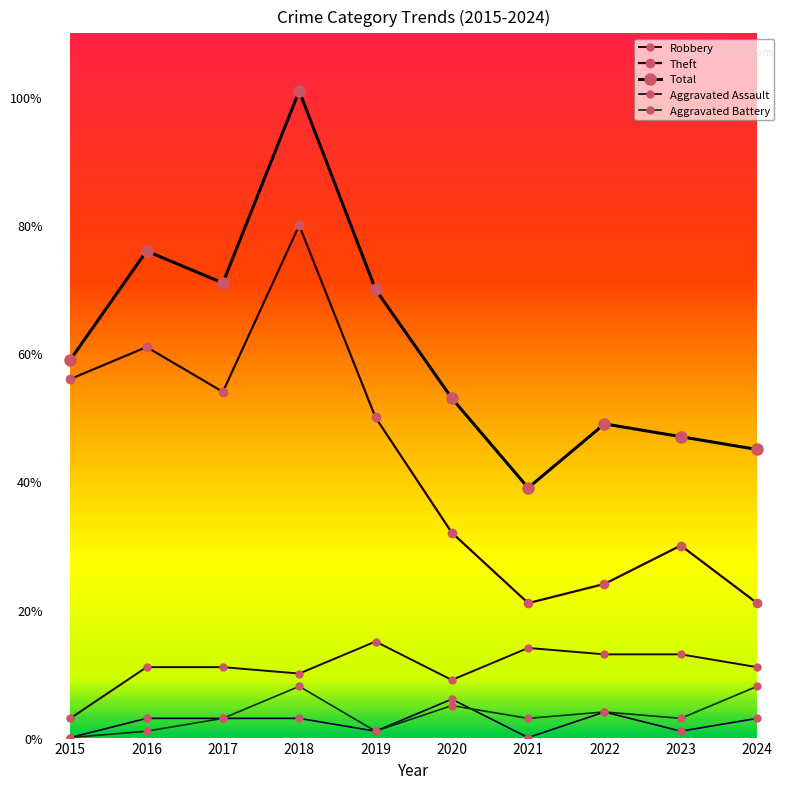

The value of Theft at 2020 is 32. True or false?

True